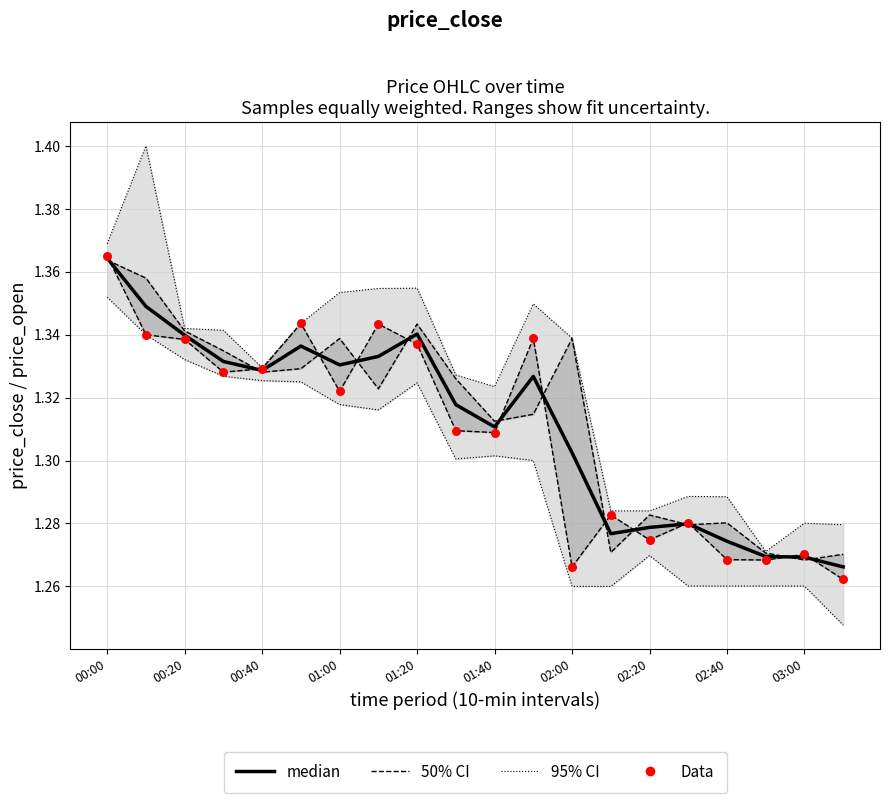

Which series has the largest total across all categories?

median